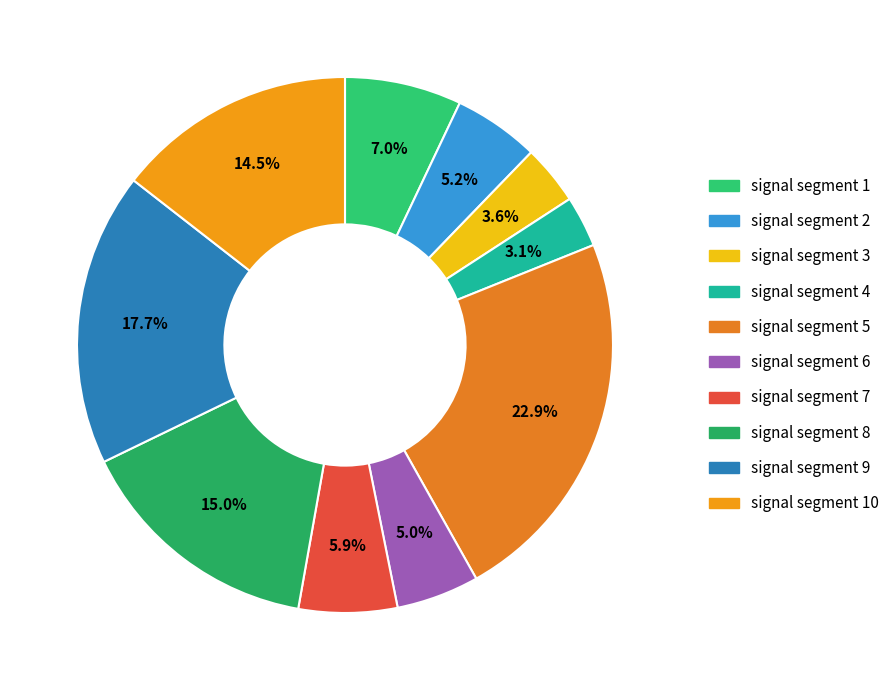

To the nearest percent, what is the difference between the signal segment 9 and signal segment 3 slice percentages?

14%